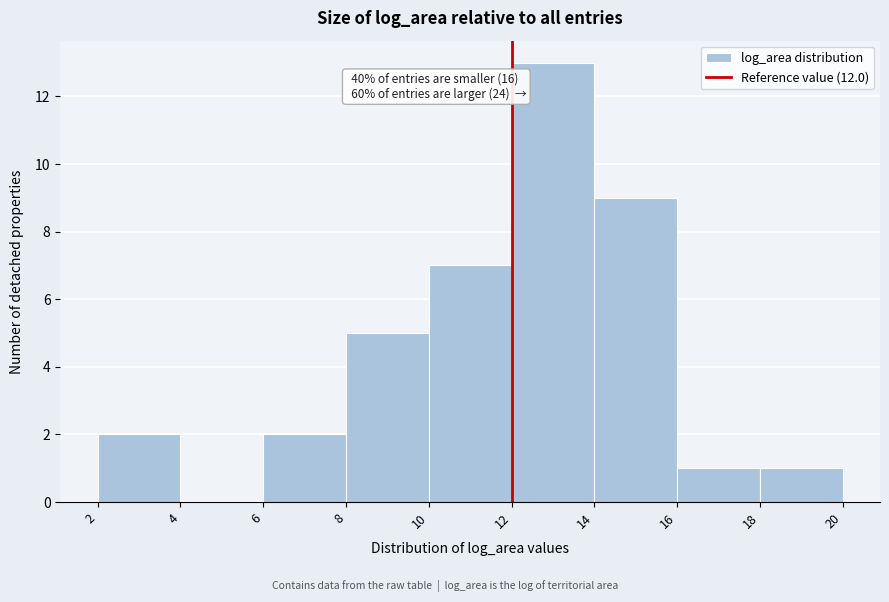

Which range on the x-axis has the tallest bar?

12 to 14